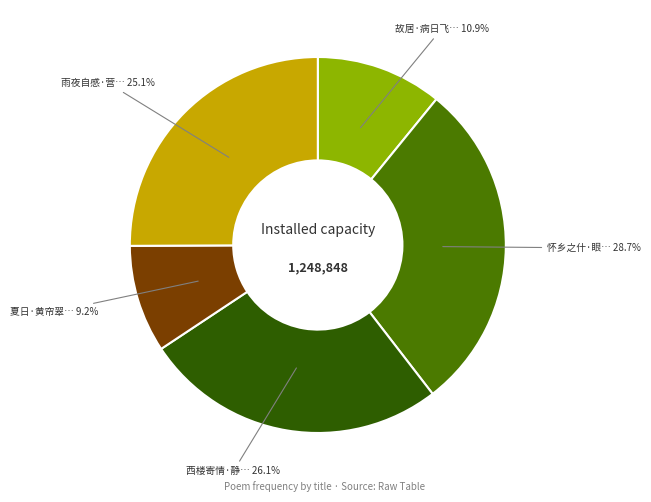

Is there a majority slice in this chart?

No